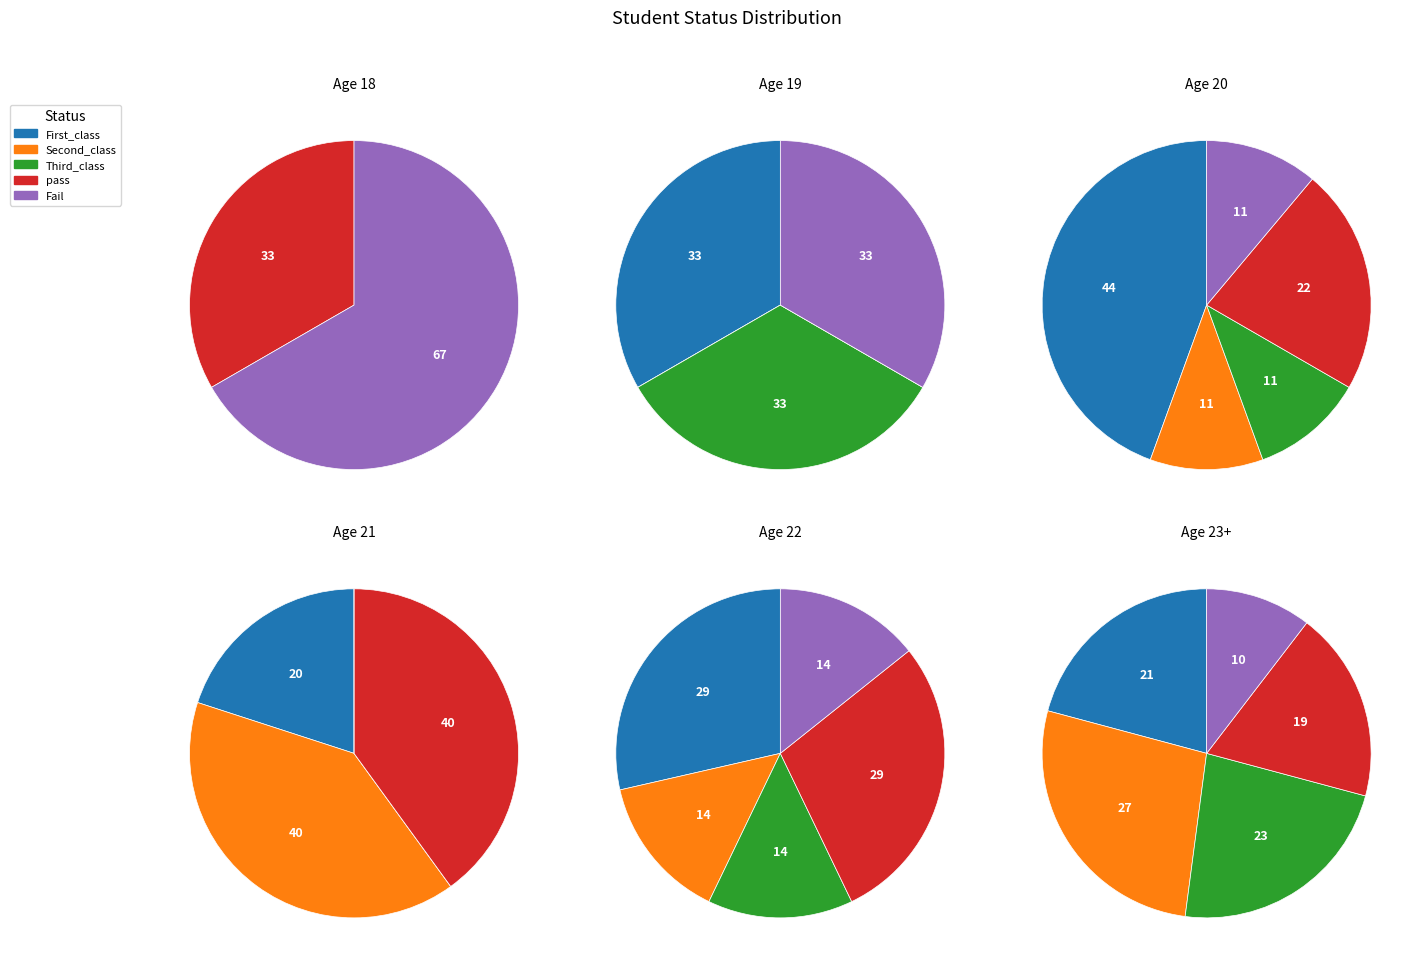

What portion of the pie excludes Second_class?

77.3%